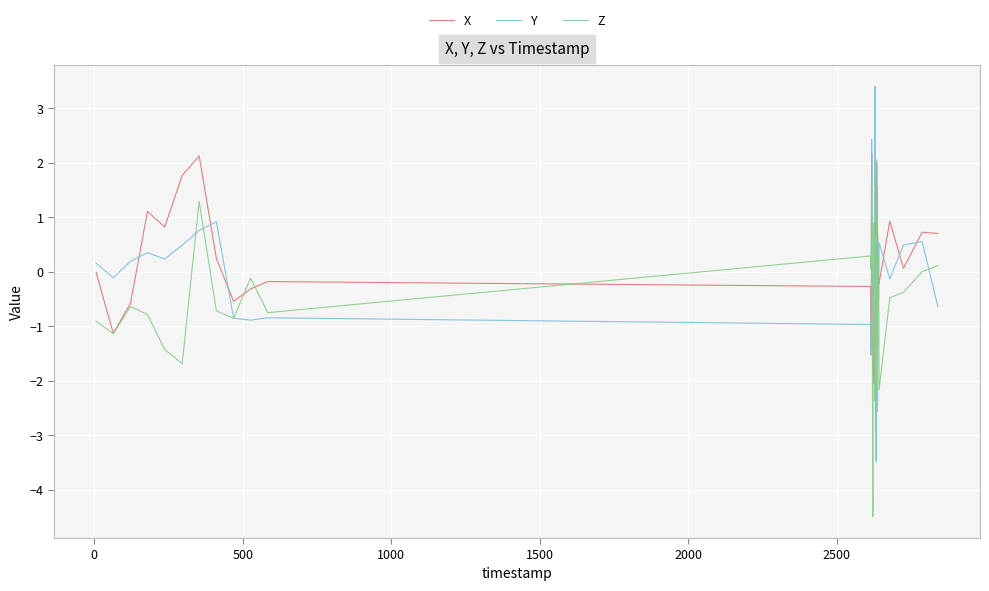

What is the maximum value for X?

2.2